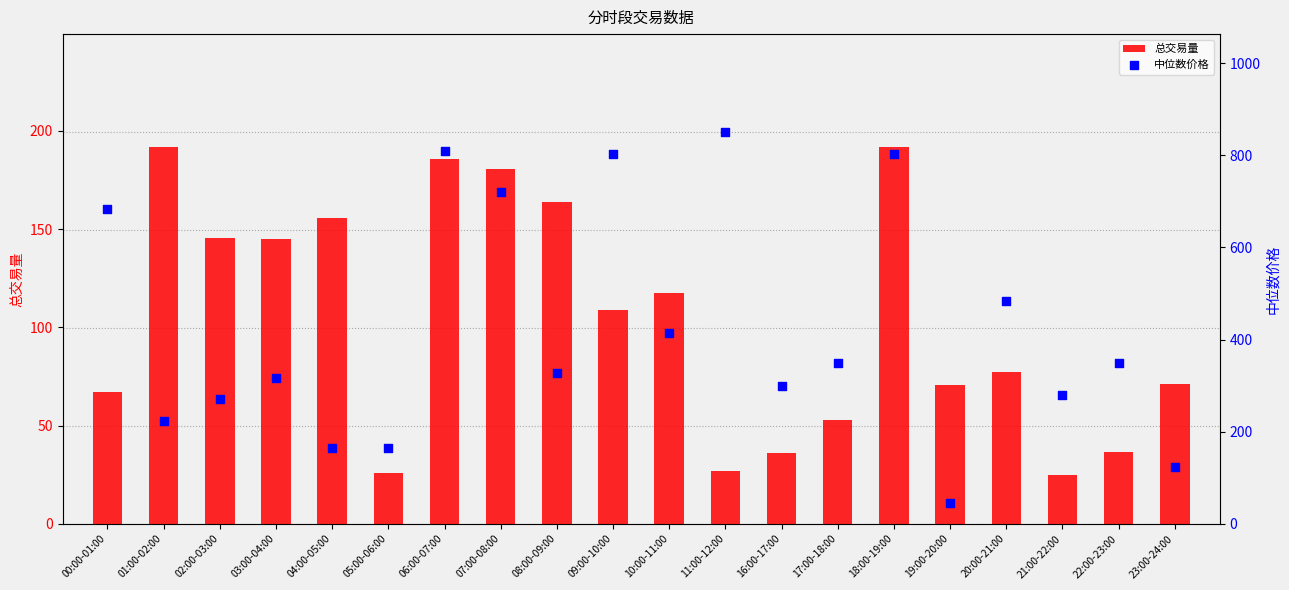

At which category is the sum across all series the highest?

06:00-07:00